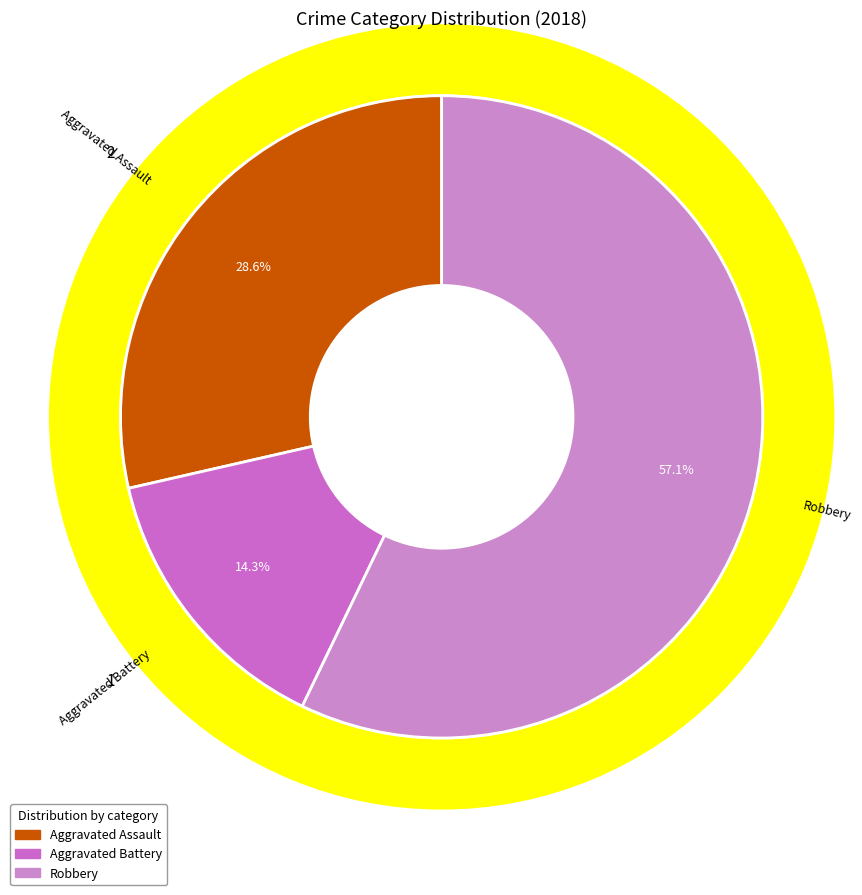

To the nearest percent, what portion does Aggravated Battery represent?

14%